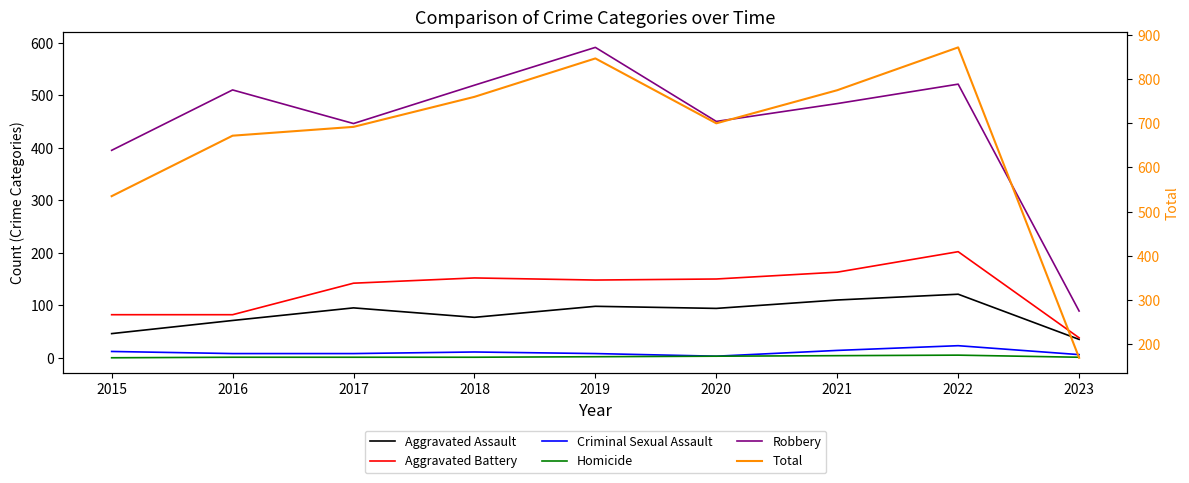

What is the difference between the highest and lowest values at 2016?

671